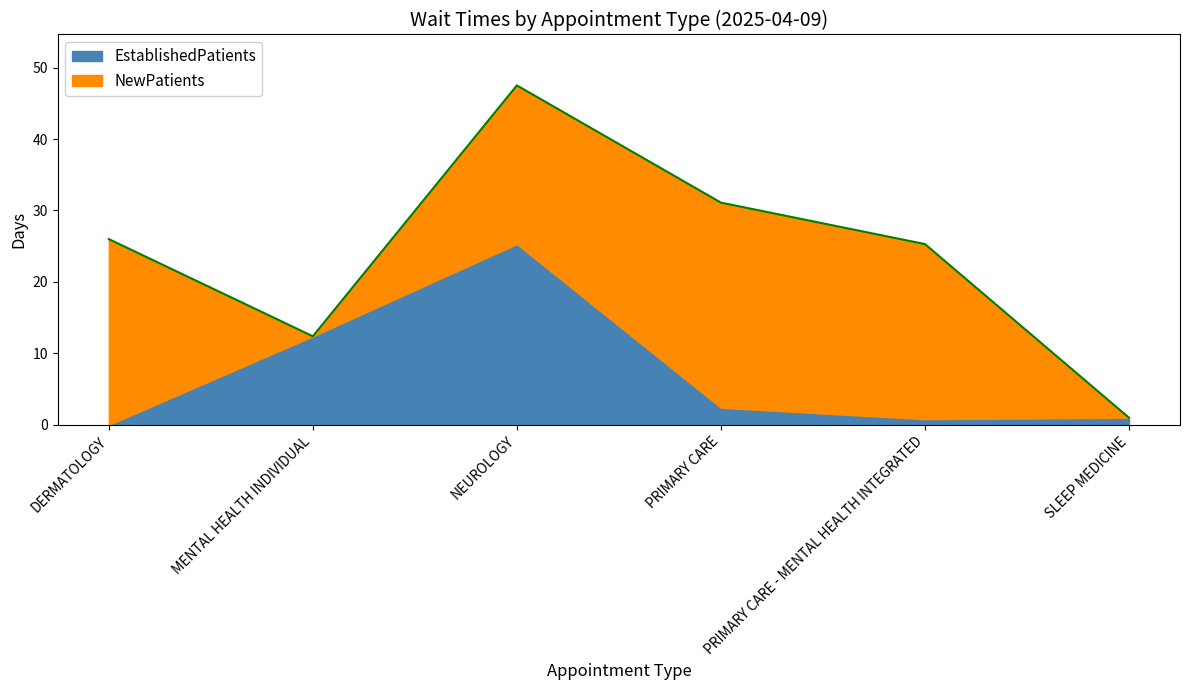

Which category has the lowest value across all series?

DERMATOLOGY